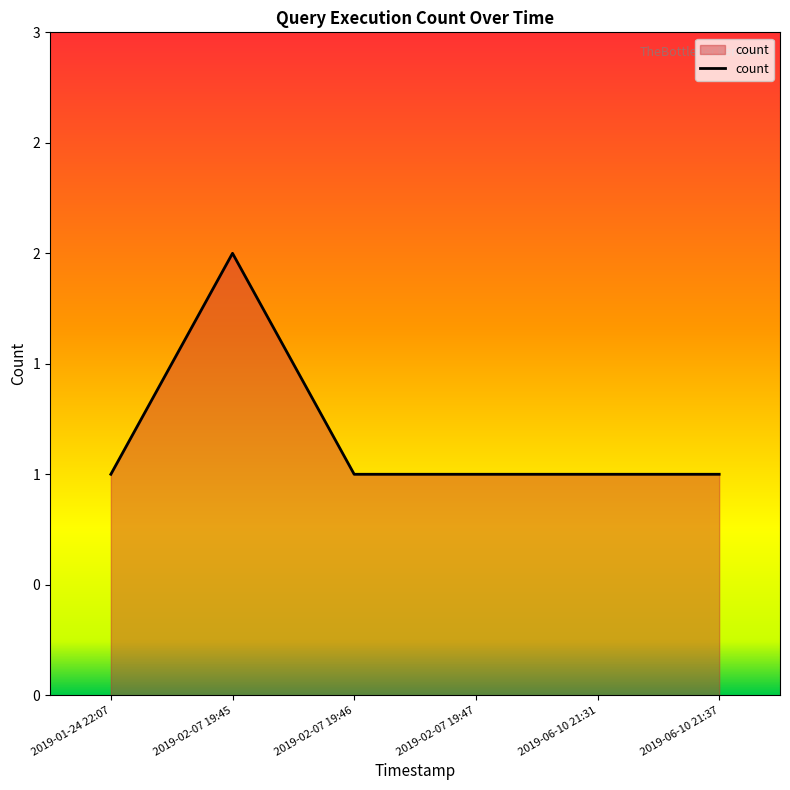

Rank the categories by value from lowest to highest.

2019-01-24 22:07, 2019-02-07 19:46, 2019-02-07 19:47, 2019-06-10 21:31, 2019-06-10 21:37, 2019-02-07 19:45